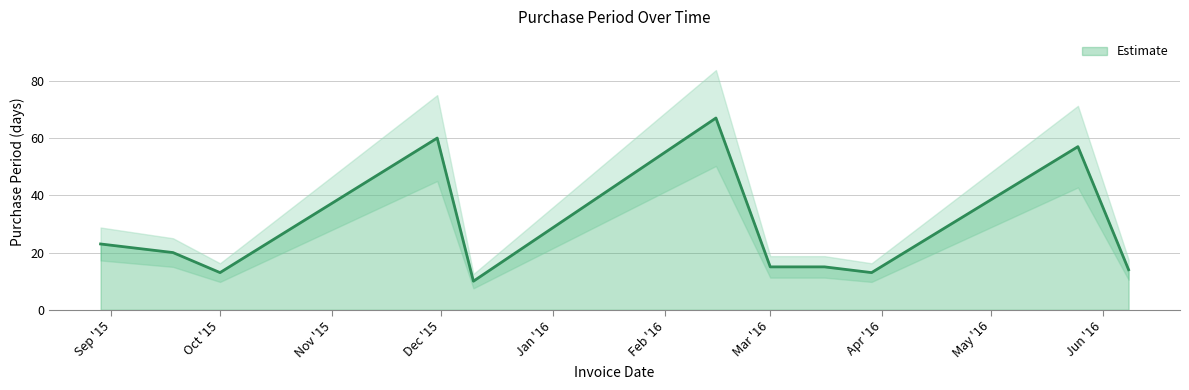

Rank the categories by value from highest to lowest.

2016-02-15, 2015-11-30, 2016-05-25, 2015-08-29, 2015-09-18, 2016-03-01, 2016-03-16, 2016-06-08, 2015-10-01, 2016-03-29, 2015-12-10